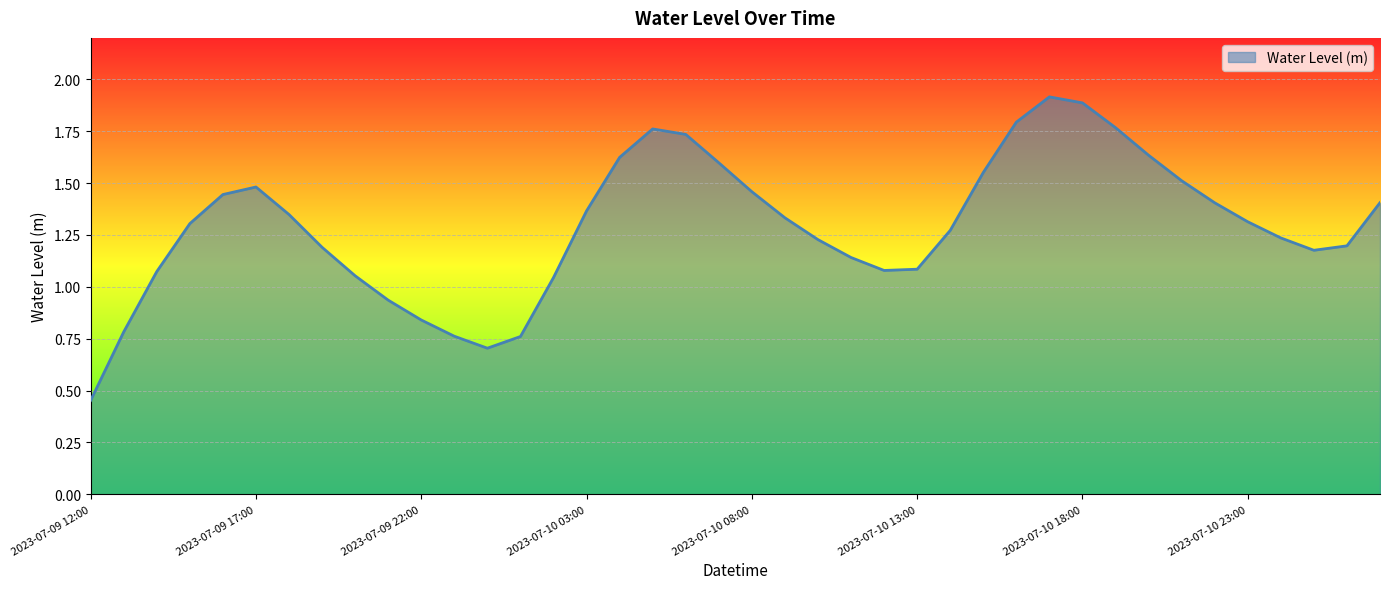

What is the maximum value shown in the chart?

1.9